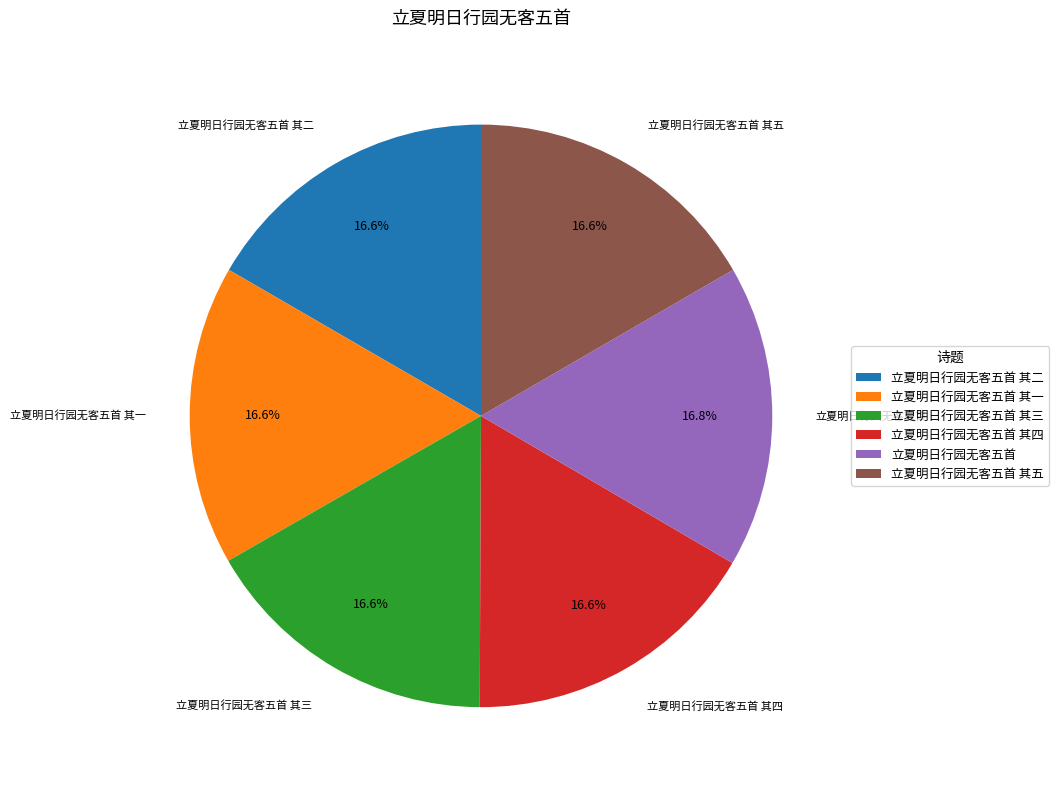

Combined, what portion of the pie is 立夏明日行园无客五首 其四 and 立夏明日行园无客五首 其二?

33.3%